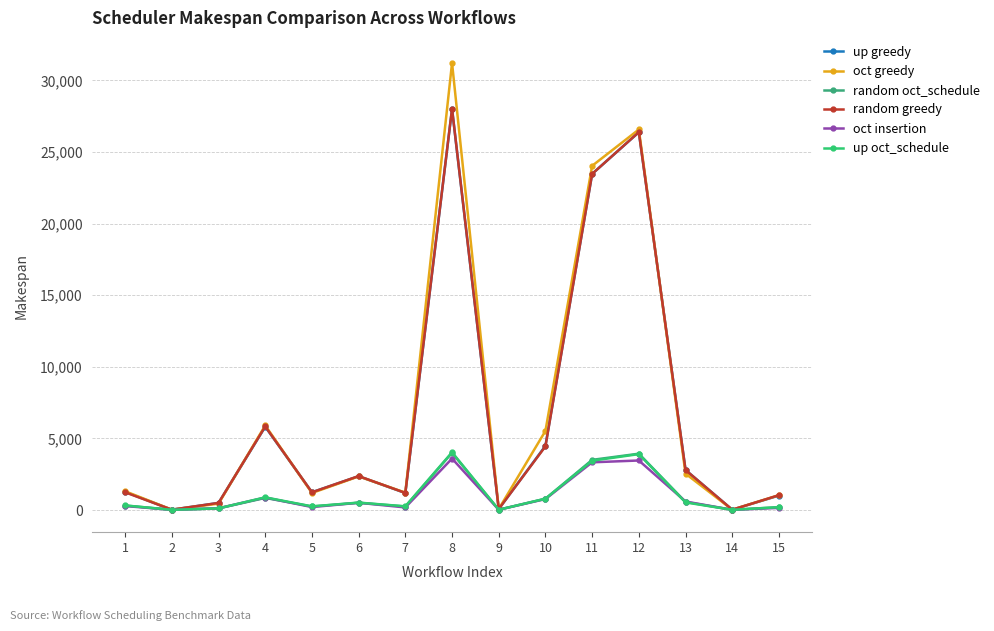

How many data points in oct insertion are less than 284?

7